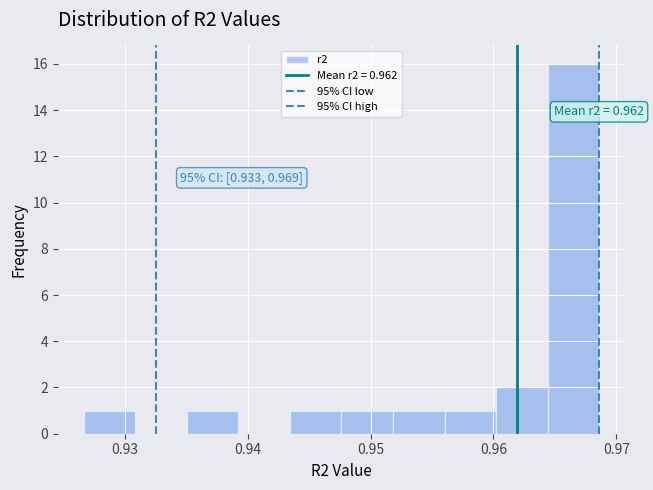

Over which range of the x-axis is the bar tallest?

0.964 to 0.969